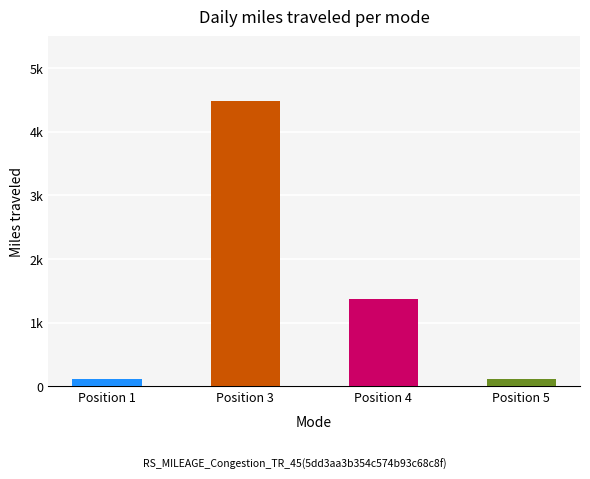

Are the bars horizontal?

No